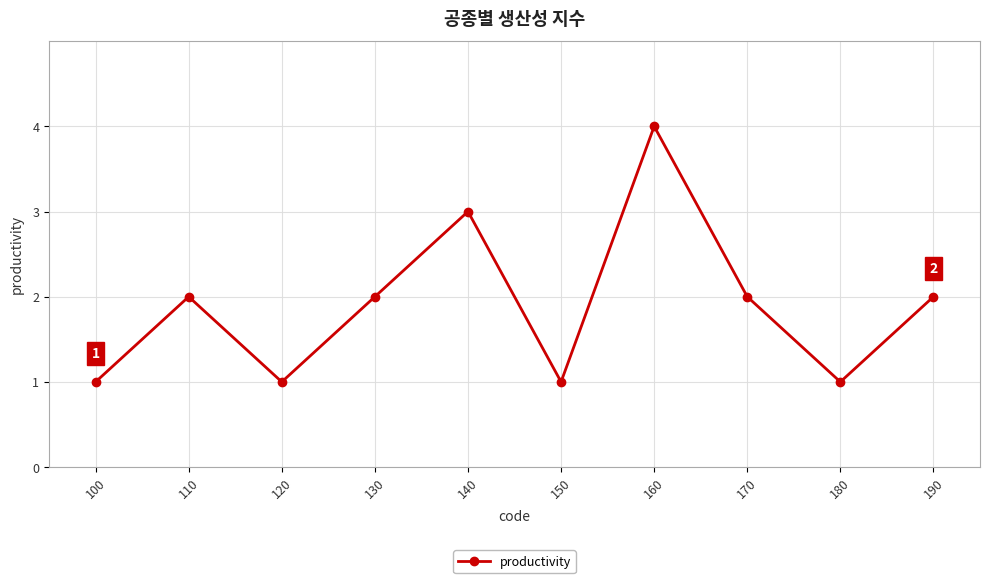

What is the change in value from 120 to 190?

+1